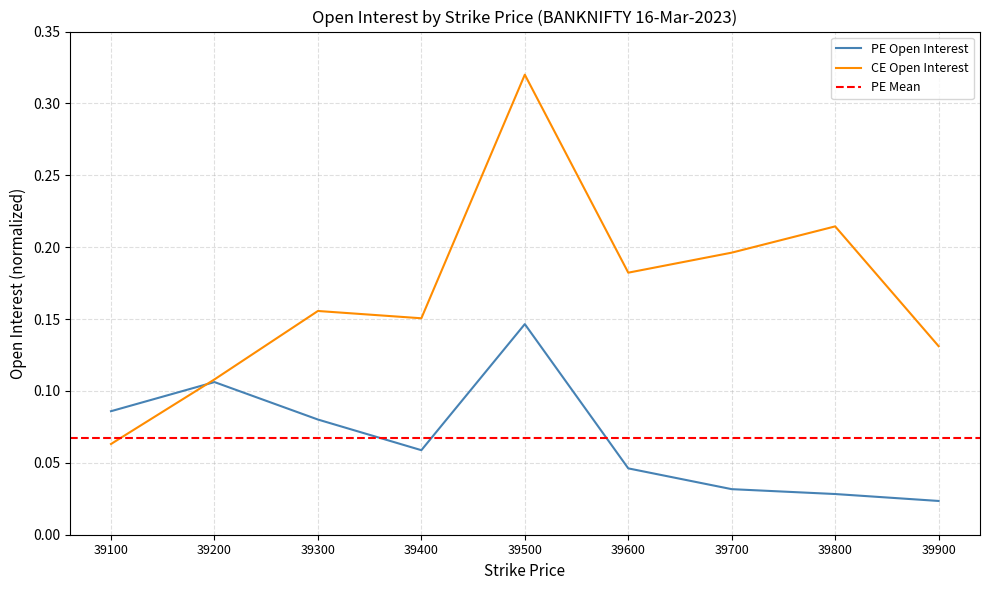

What is the total value across all series at 39400?

0.2